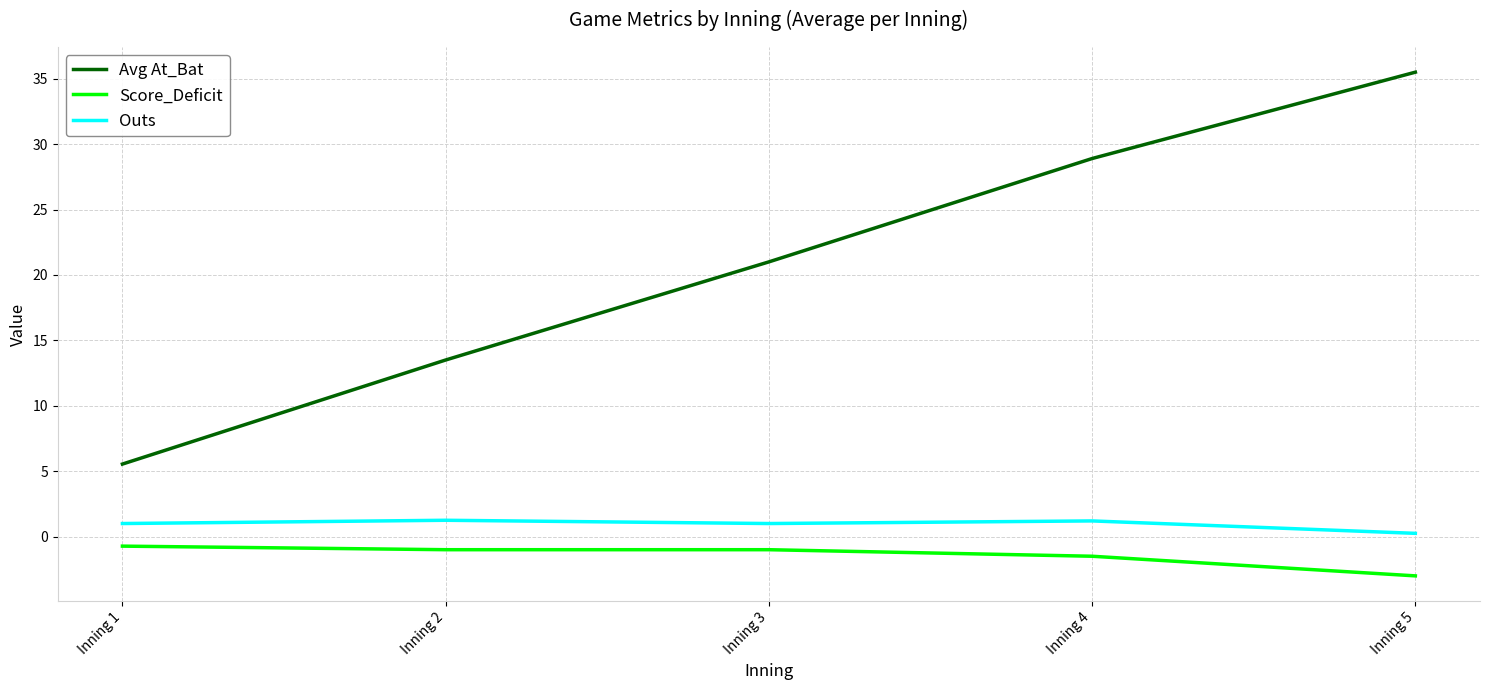

What is the difference between the highest and lowest values at Inning 3?

22.0